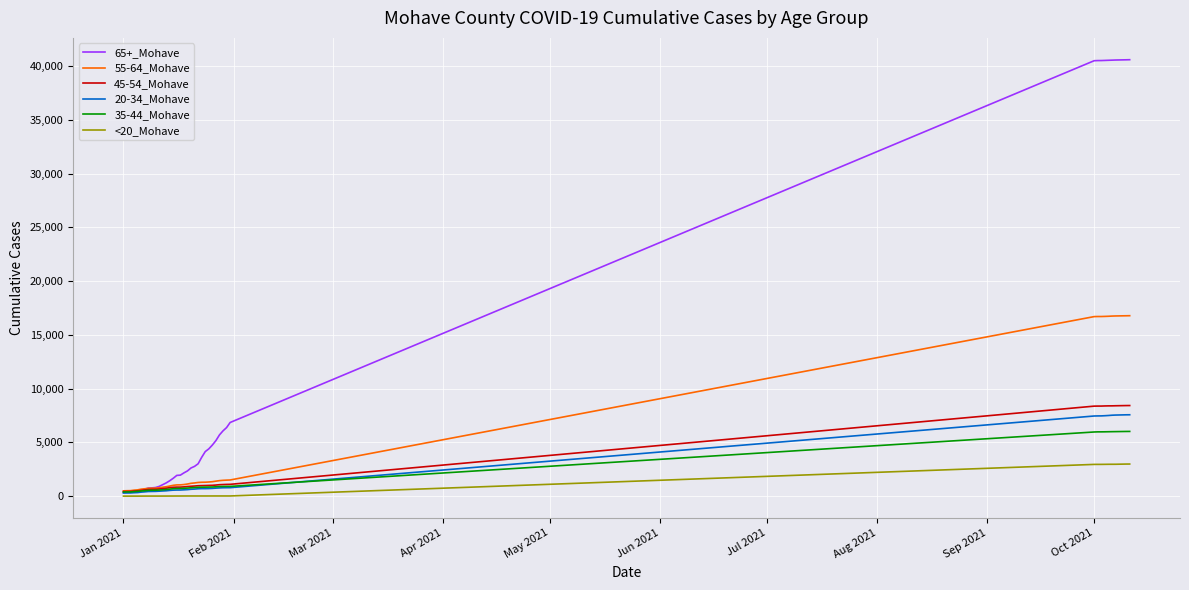

Which series has the largest total across all categories?

65+_Mohave